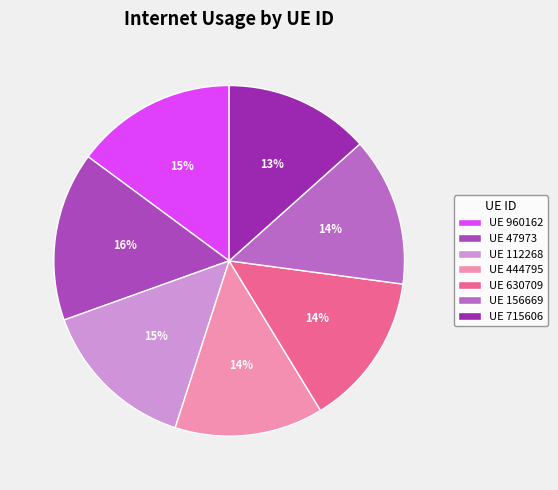

Count the number of slices in the pie.

7